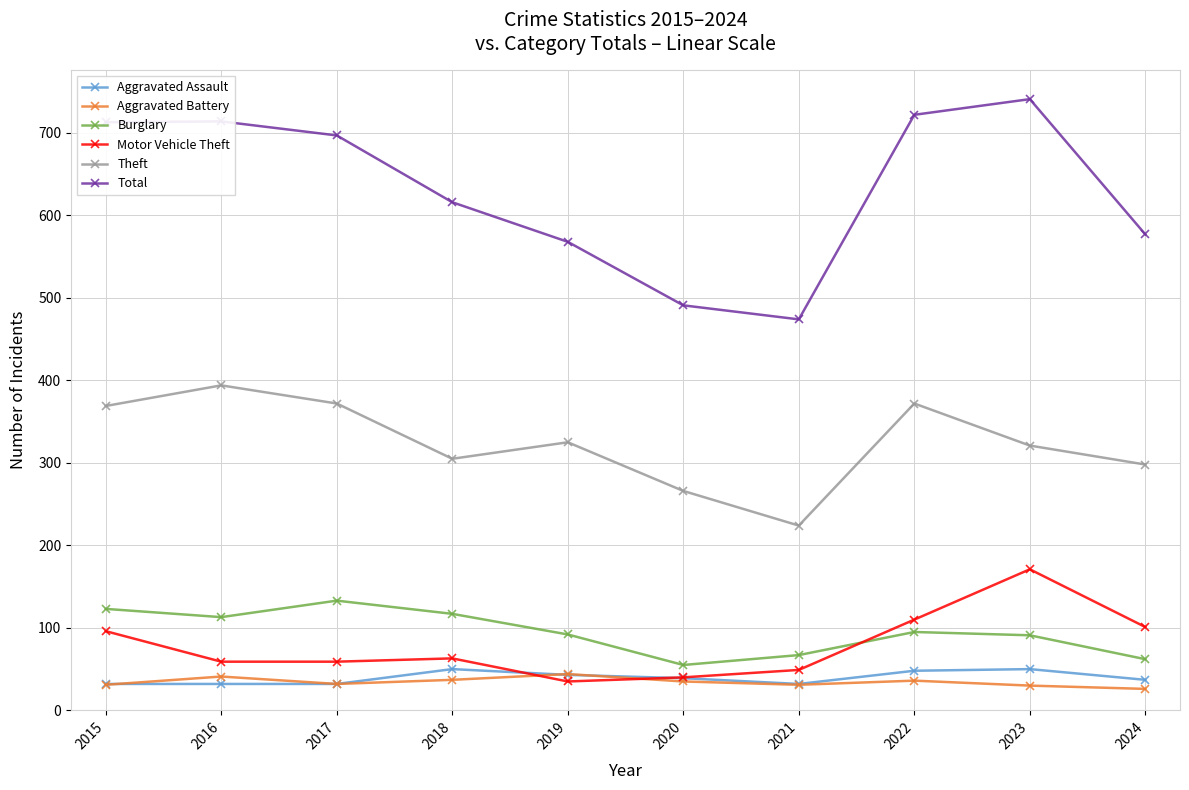

What is the highest value of the Motor Vehicle Theft series?

171